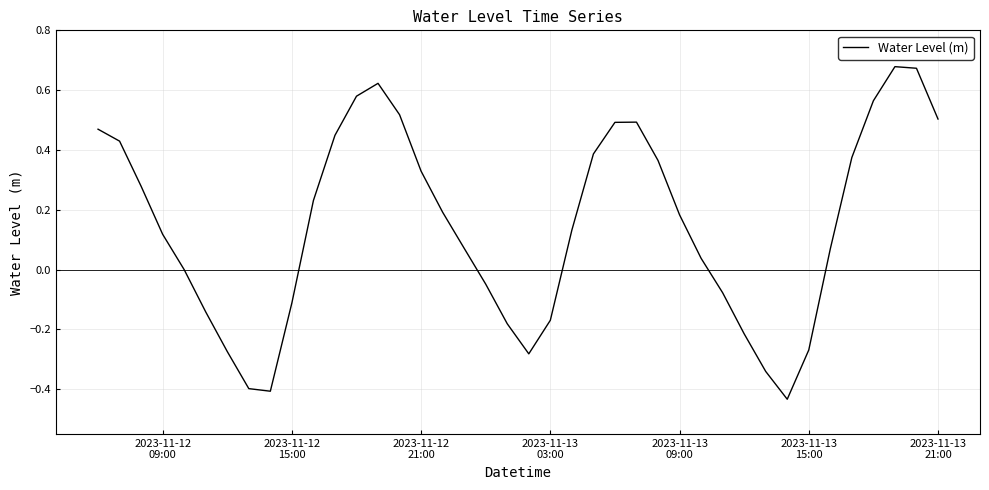

Is this an area chart (filled region under the line)?

No